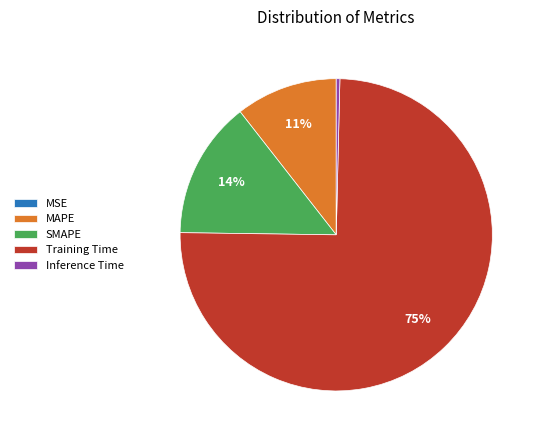

Between MAPE and SMAPE, which is larger?

SMAPE